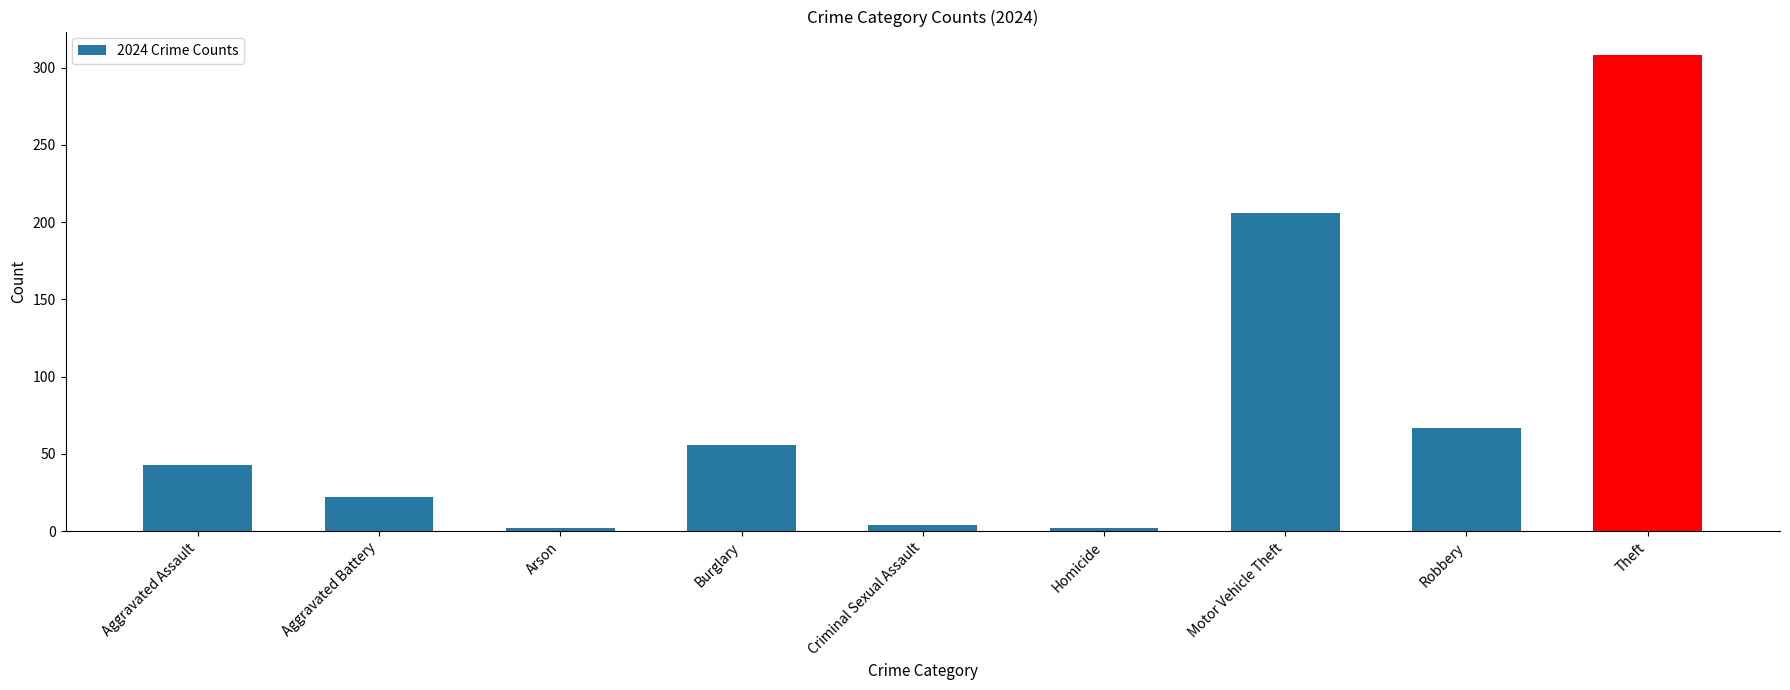

What is the label of the 3rd bar from the right?

Motor Vehicle Theft